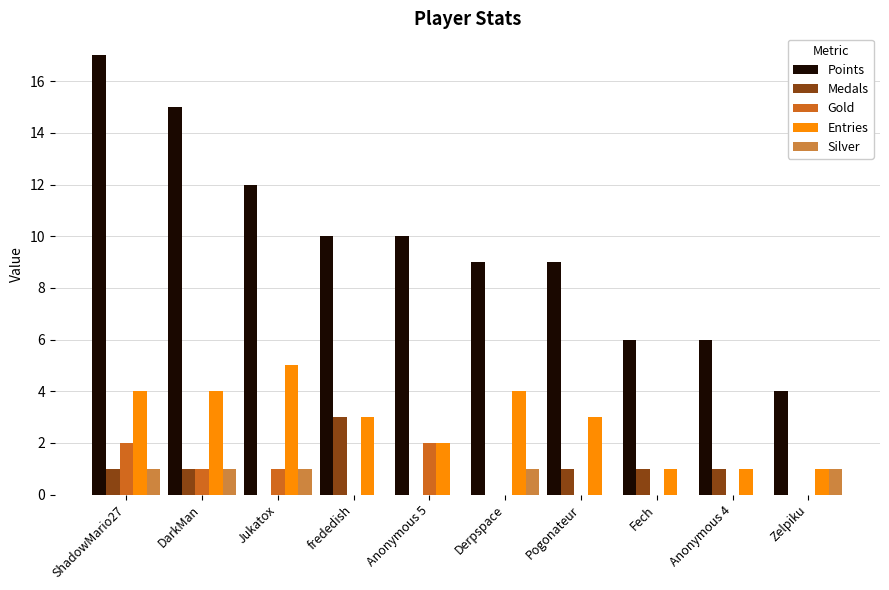

At which category is the sum across all series the highest?

ShadowMario27